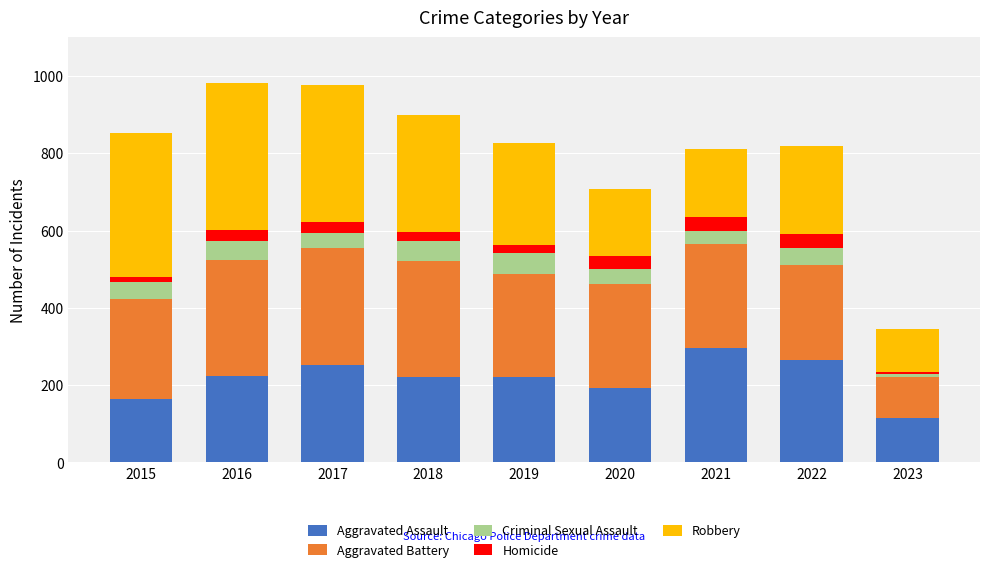

True or false: Aggravated Assault has a value of 316 at 2018.

False